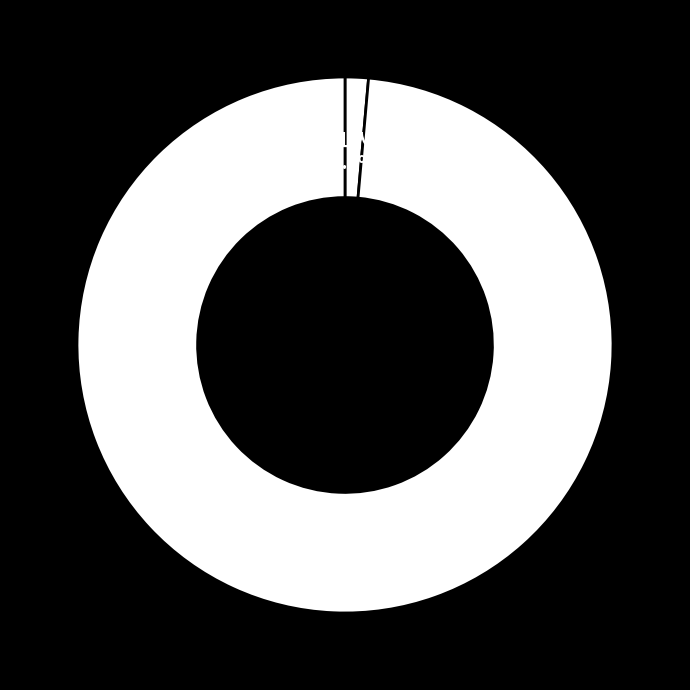

How many segments does this pie chart have?

2